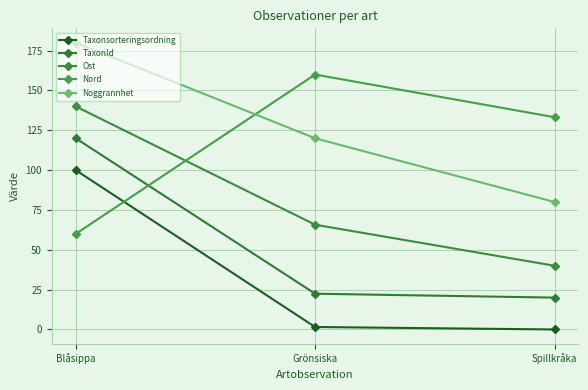

What is the difference between the maximum and minimum values in the Noggrannhet series?

100.0